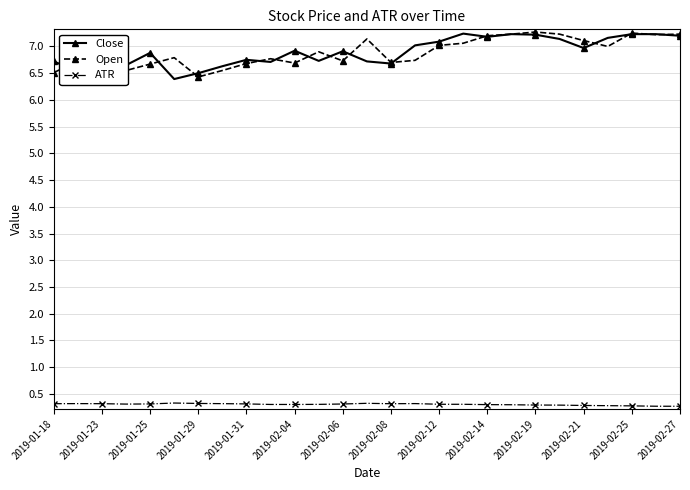

What is the value of the Close point at the 7th from the left?

6.5